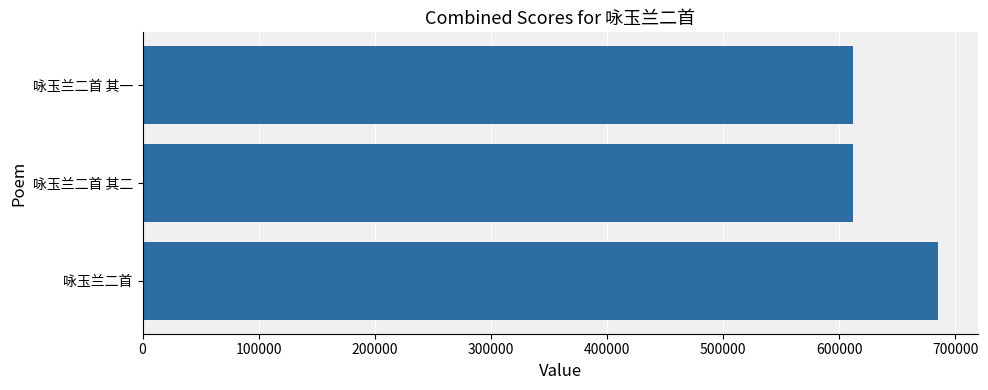

Approximately how many times larger is the value at 咏玉兰二首 其二 compared to 咏玉兰二首?

0.9